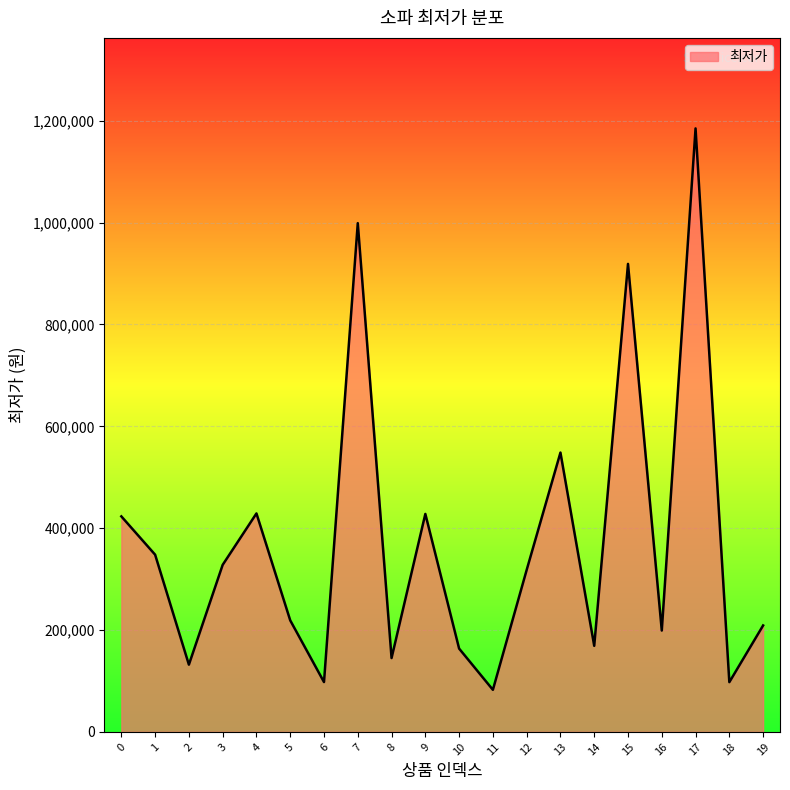

At which category does the chart reach its minimum across all series?

11